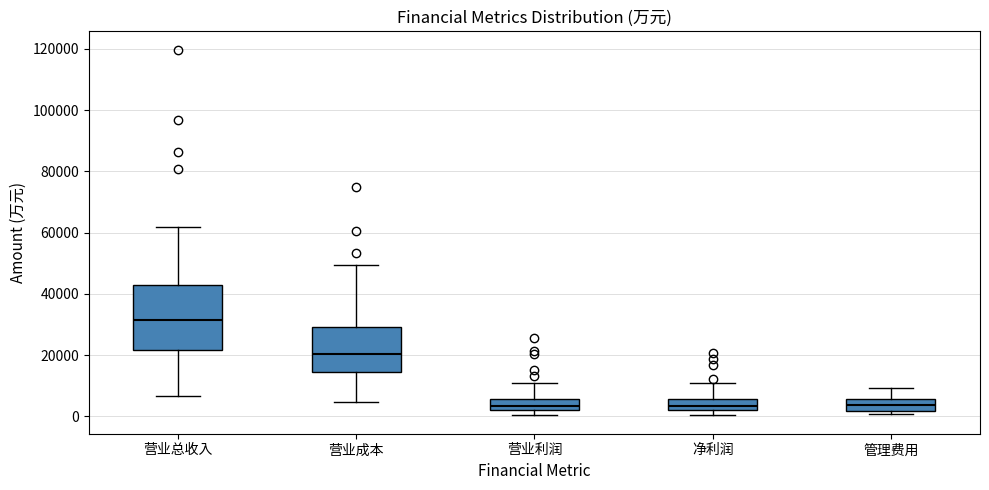

Comparing the boxes themselves (not the whiskers), which one is the tallest?

营业总收入